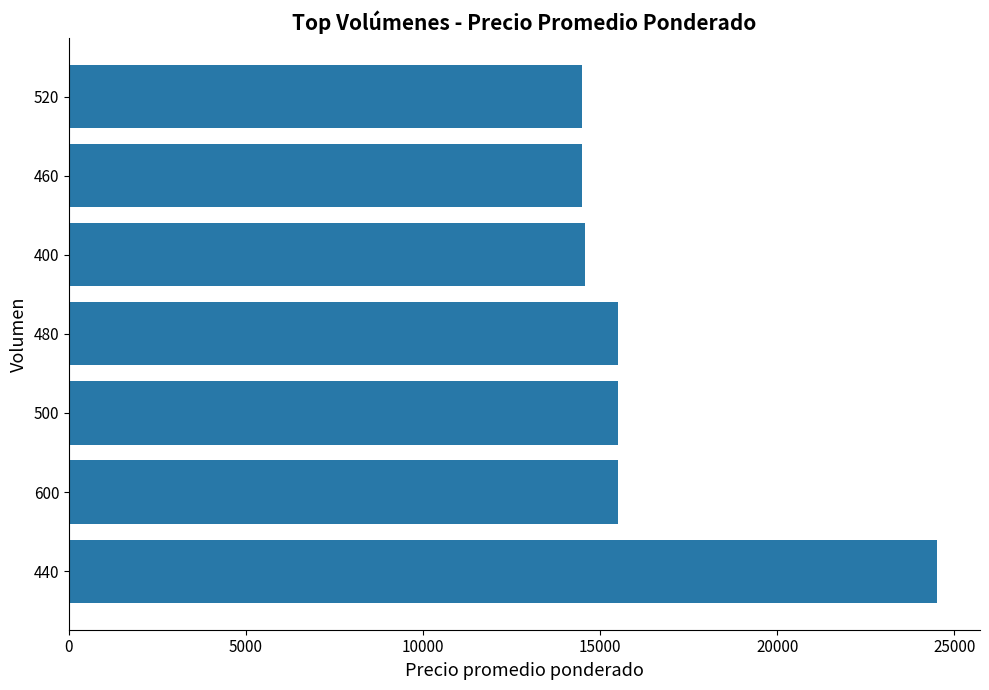

Between 460 and 480, which is larger?

480